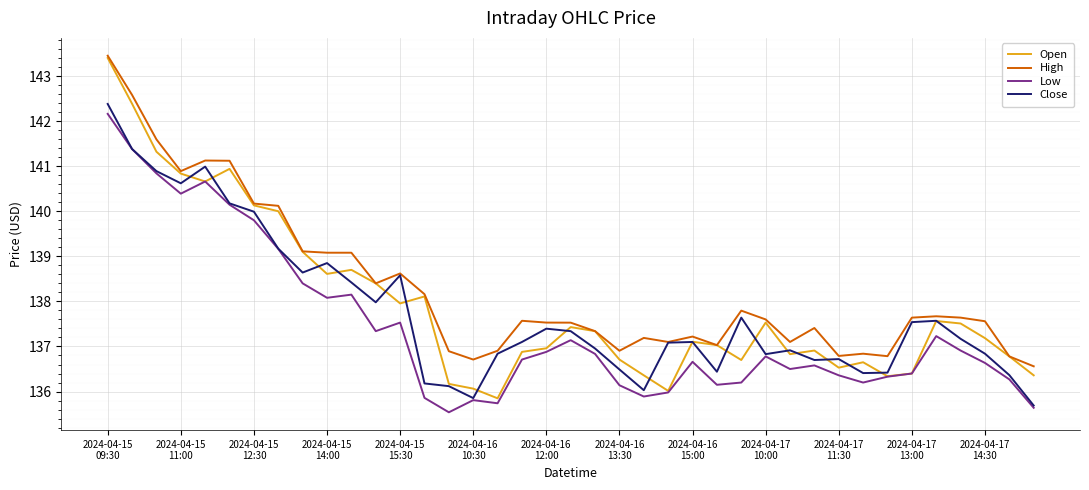

True or false: High and Low intersect in this chart.

False